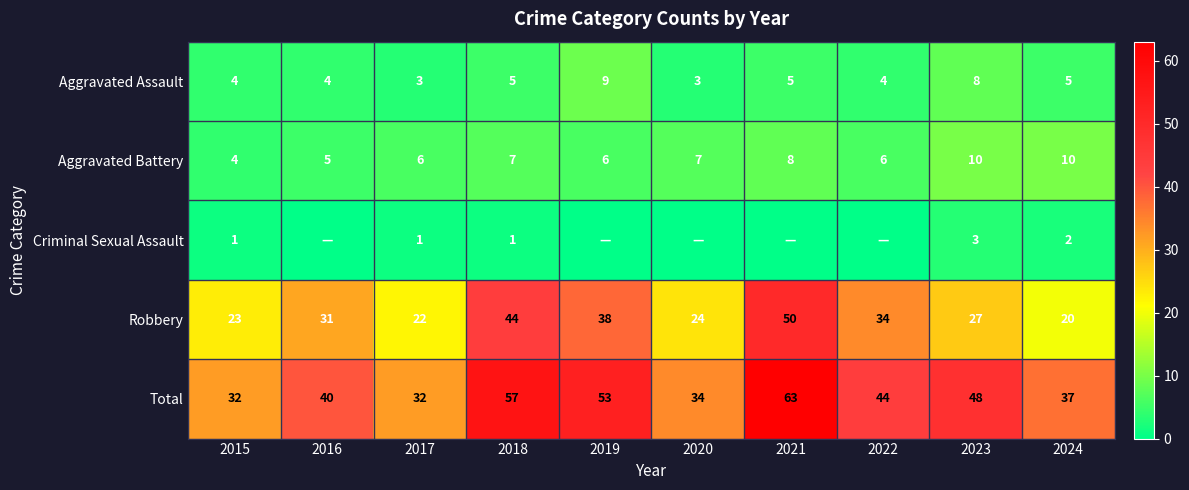

What is the maximum value for Total?

63